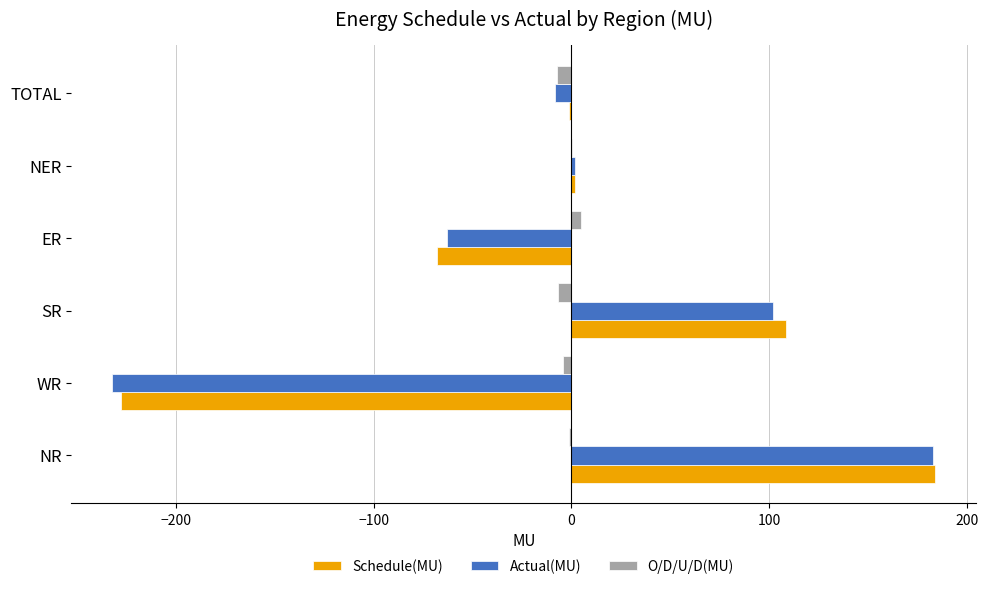

At which label does Schedule(MU) reach its peak?

NR